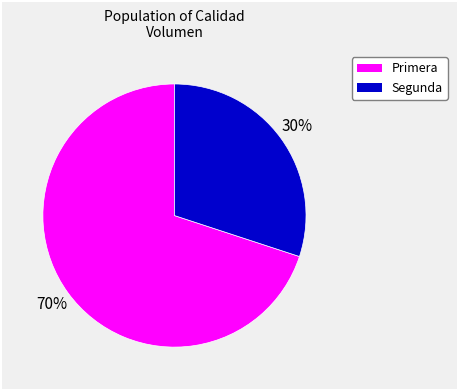

Rank the categories by value from lowest to highest.

Segunda, Primera